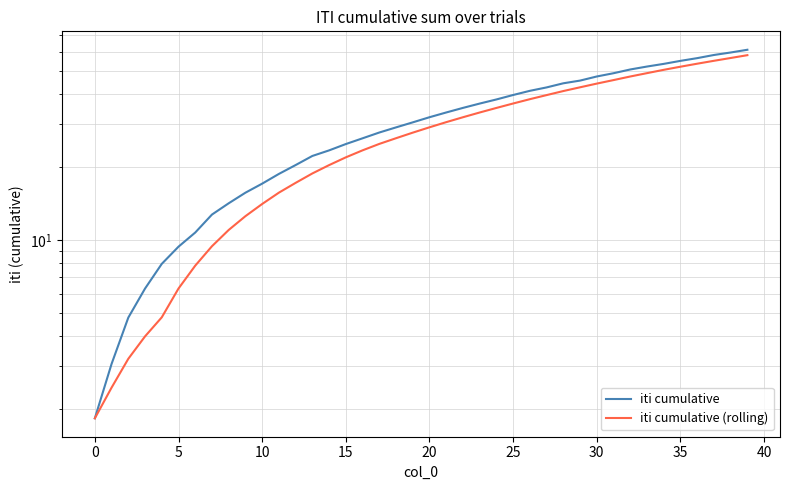

True or false: iti cumulative and iti cumulative (rolling) intersect in this chart.

False